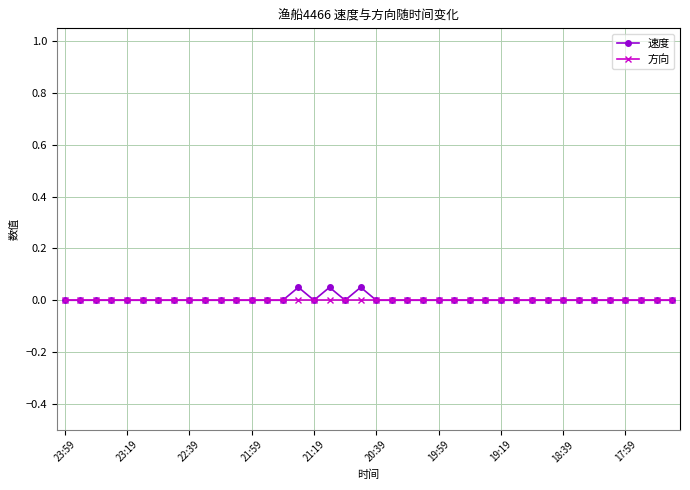

Which series has the widest spread of values?

速度